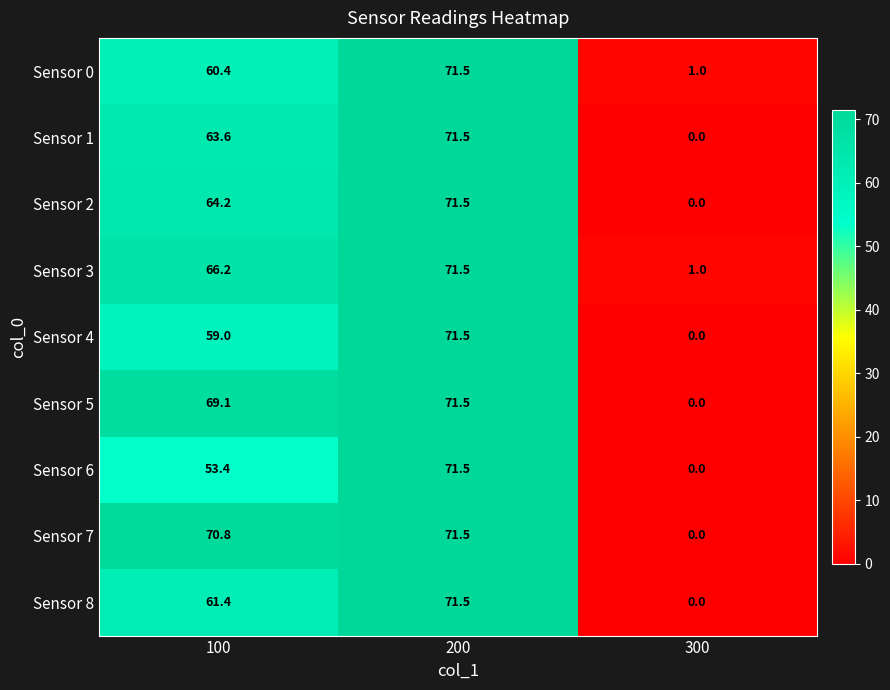

At 100, list the series in order from smallest to largest.

Sensor 6, Sensor 4, Sensor 0, Sensor 8, Sensor 1, Sensor 2, Sensor 3, Sensor 5, Sensor 7